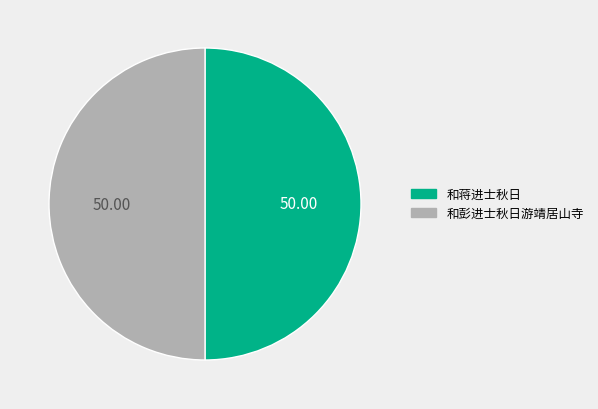

Do 和彭进士秋日游靖居山寺 and 和蒋进士秋日 together represent more than half of the pie?

Yes